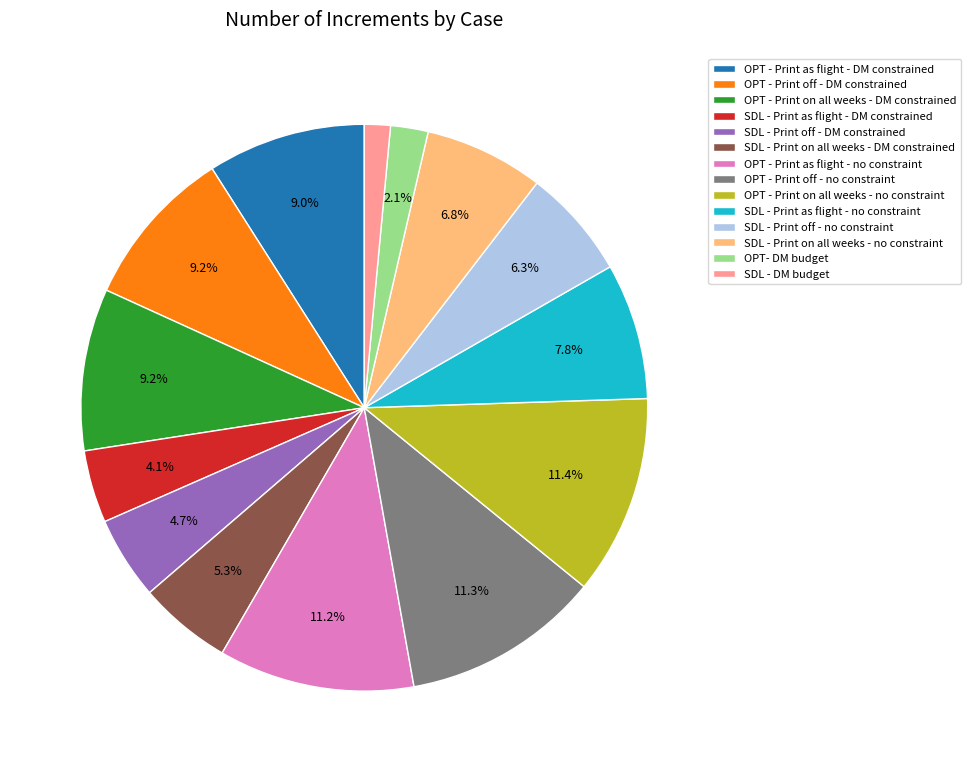

What percentage is the SDL - Print off - no constraint slice, to the nearest percent?

6%